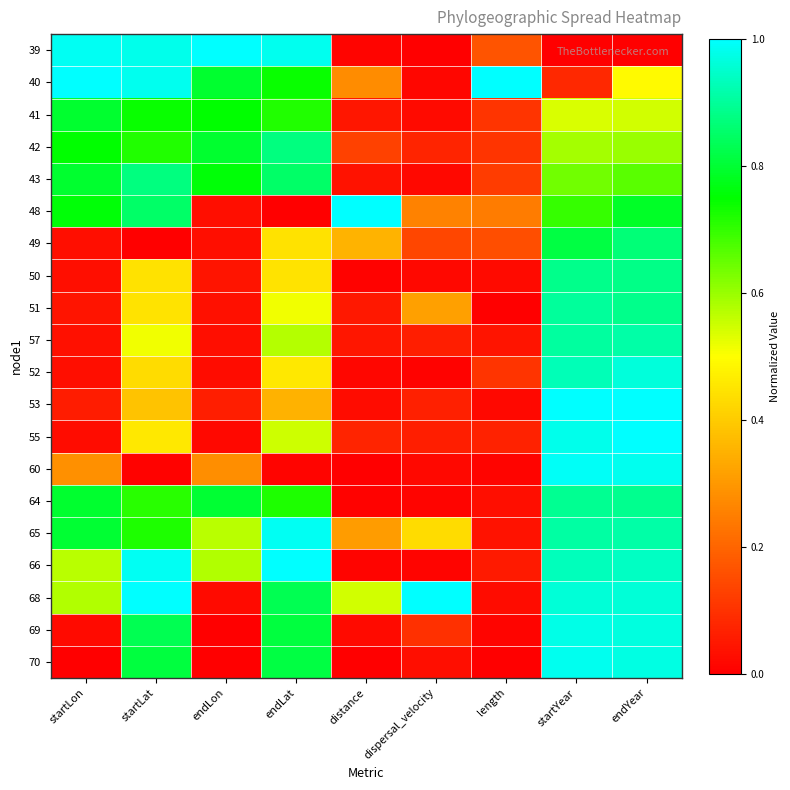

What is the difference between the highest and lowest values at startLat?

1.0